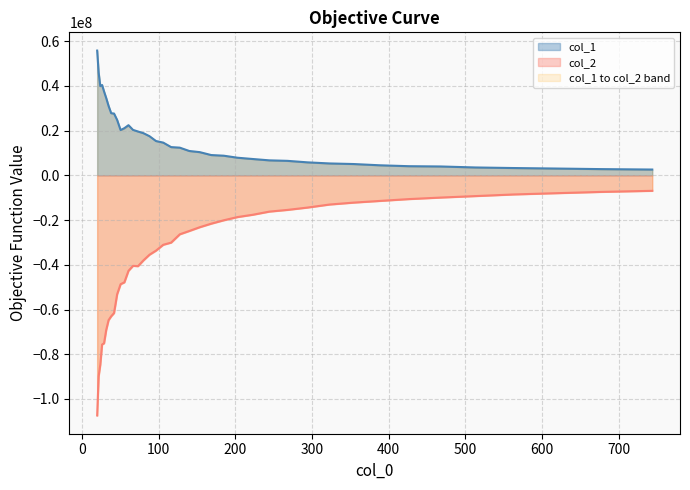

List the labels in order of col_1 value, smallest first.

743.875, 678.003, 617.964, 563.241, 513.365, 467.905, 426.471, 388.705, 354.284, 322.912, 294.317, 268.254, 244.5, 222.849, 203.115, 185.128, 168.735, 153.793, 140.174, 127.761, 116.448, 106.136, 96.737, 88.171, 80.363, 73.247, 50.549, 66.761, 55.46, 60.849, 46.073, 41.993, 38.274, 34.885, 31.796, 28.98, 24.075, 26.414, 21.943, 20